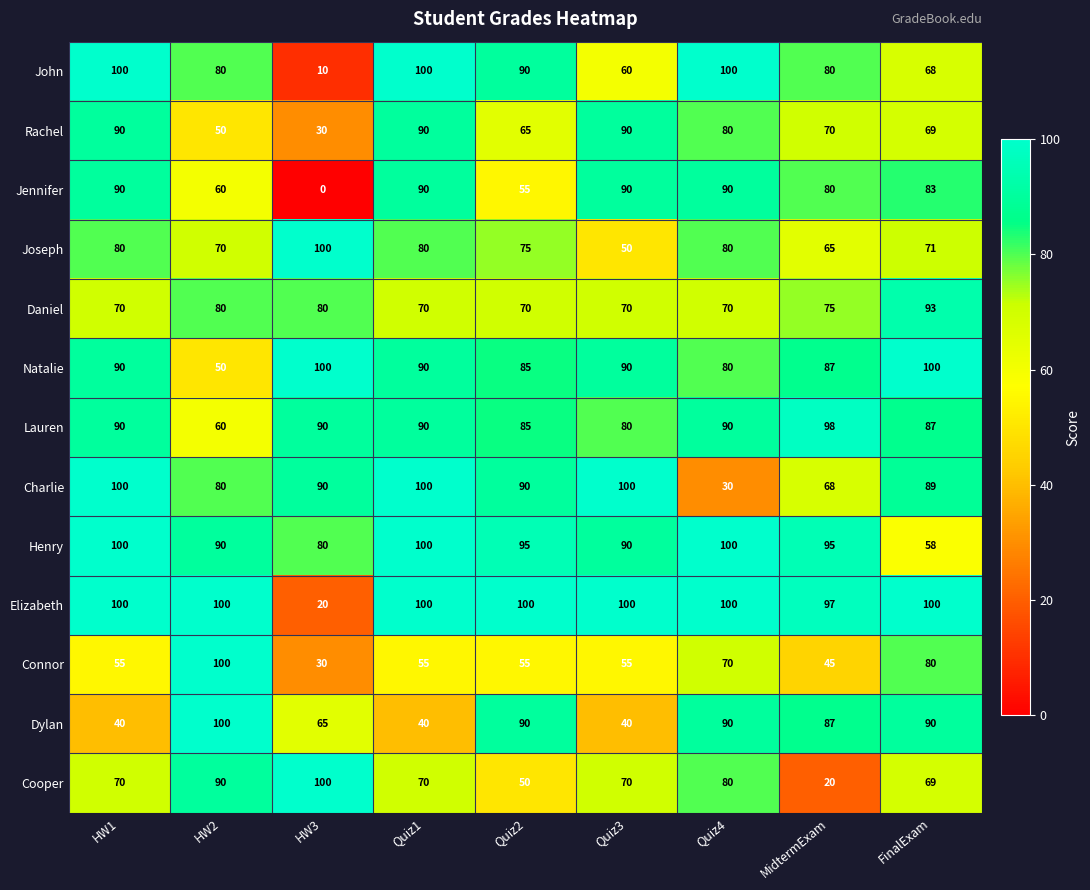

What is the spread (max minus min) of values at Quiz4?

70